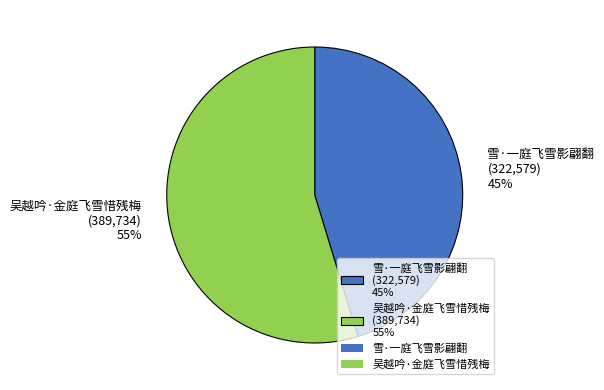

Which slice is the largest?

吴越吟·金庭飞雪惜残梅